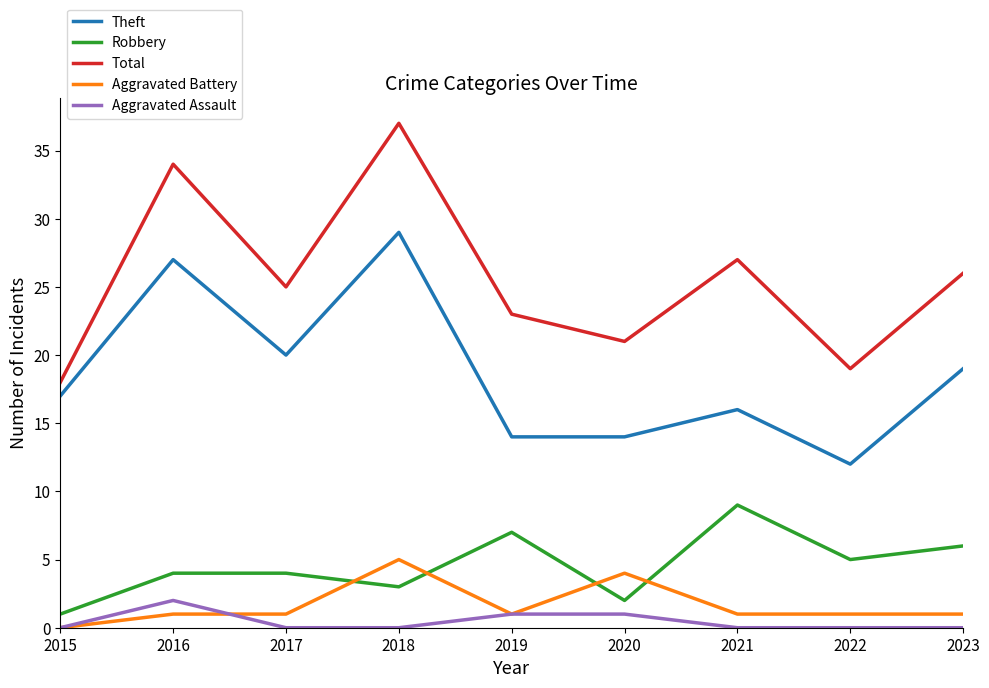

True or false: Aggravated Assault has more than 0 points higher than both neighbors.

True